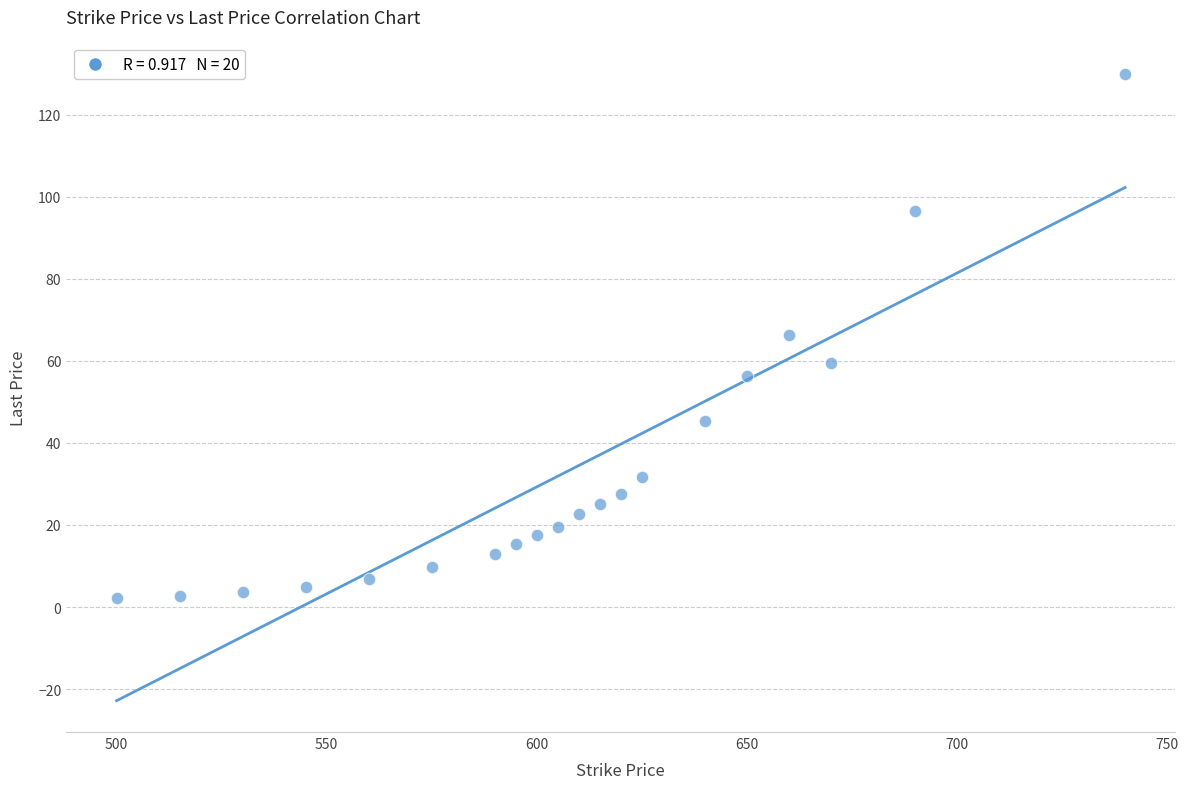

What is the range of X values (max minus min)?

240.0